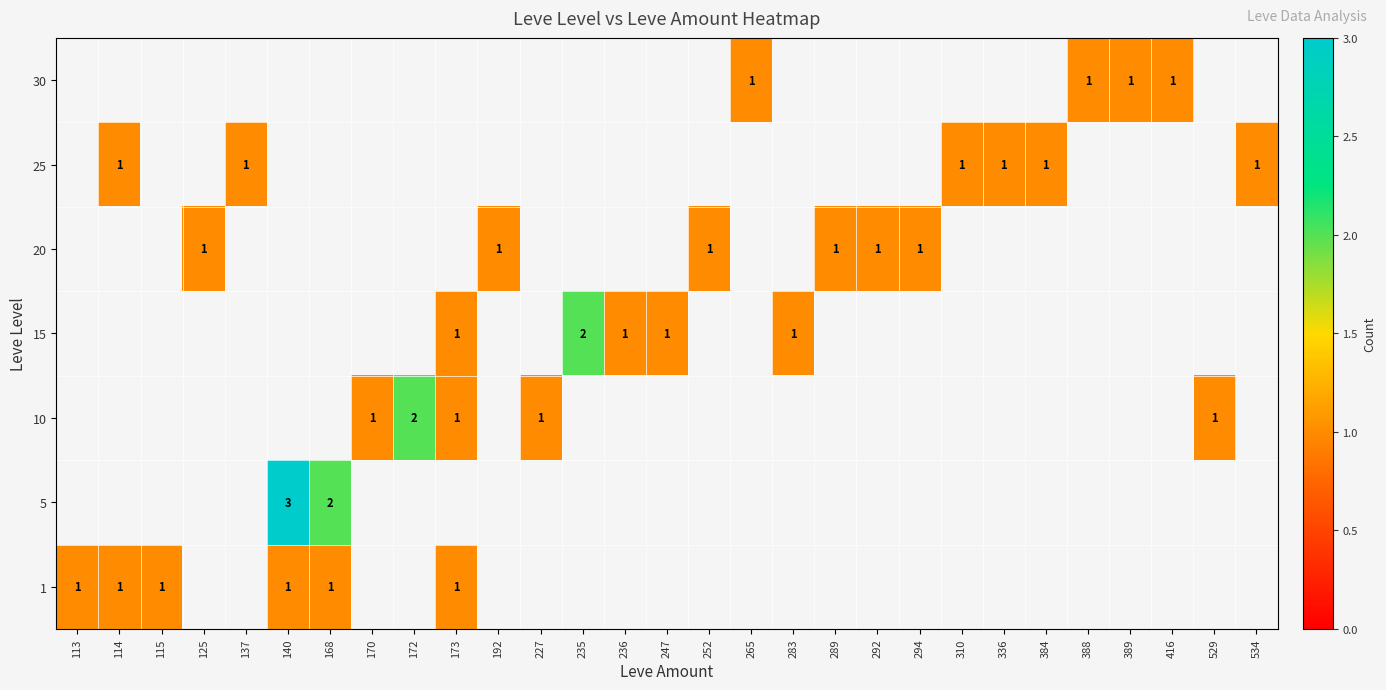

Between 289 and 292, which is larger?

292